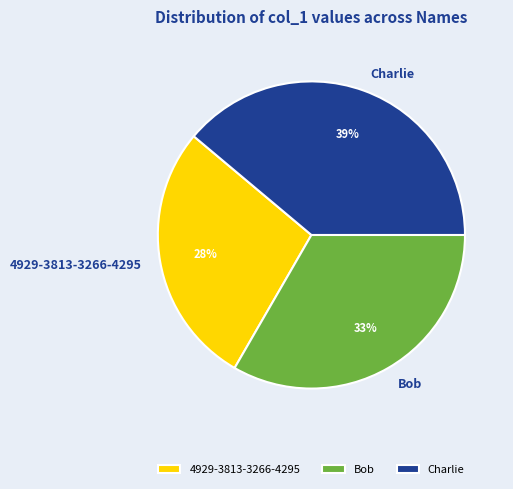

Which category has the biggest portion of the pie?

Charlie